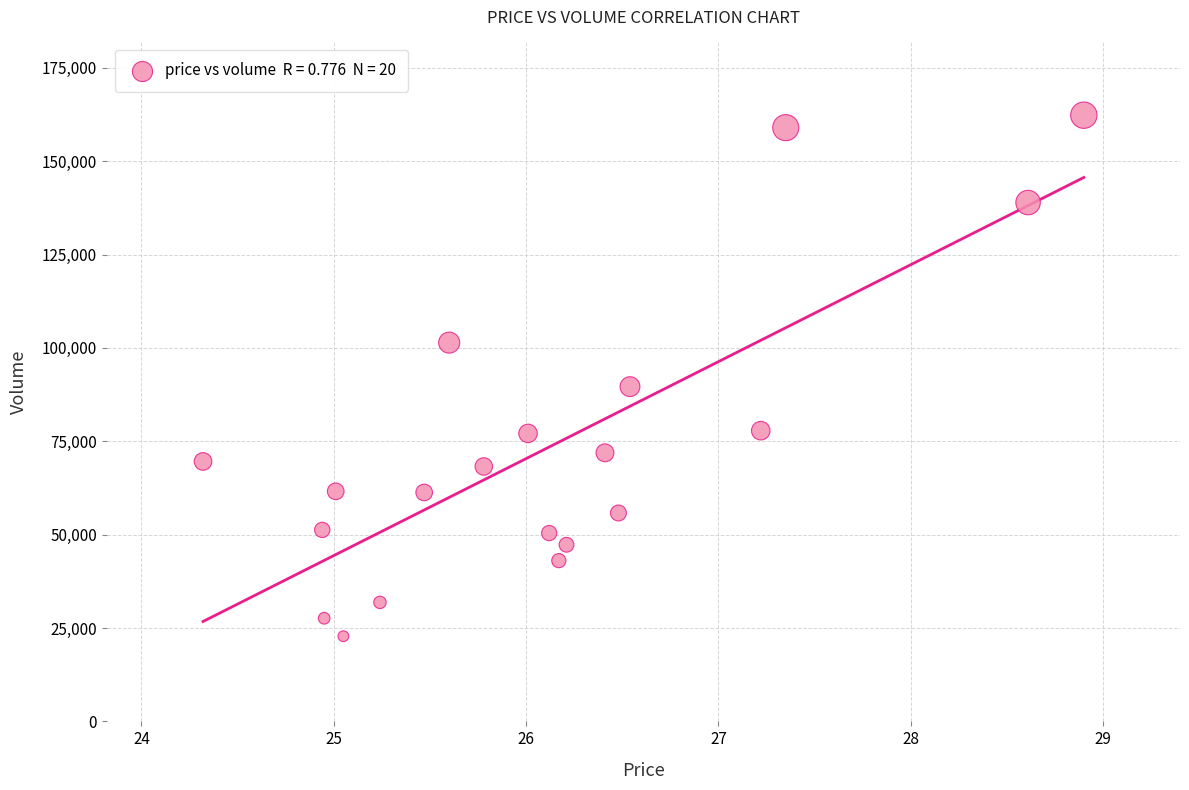

What Y value in the scatter plot is closest to 92551?

89624